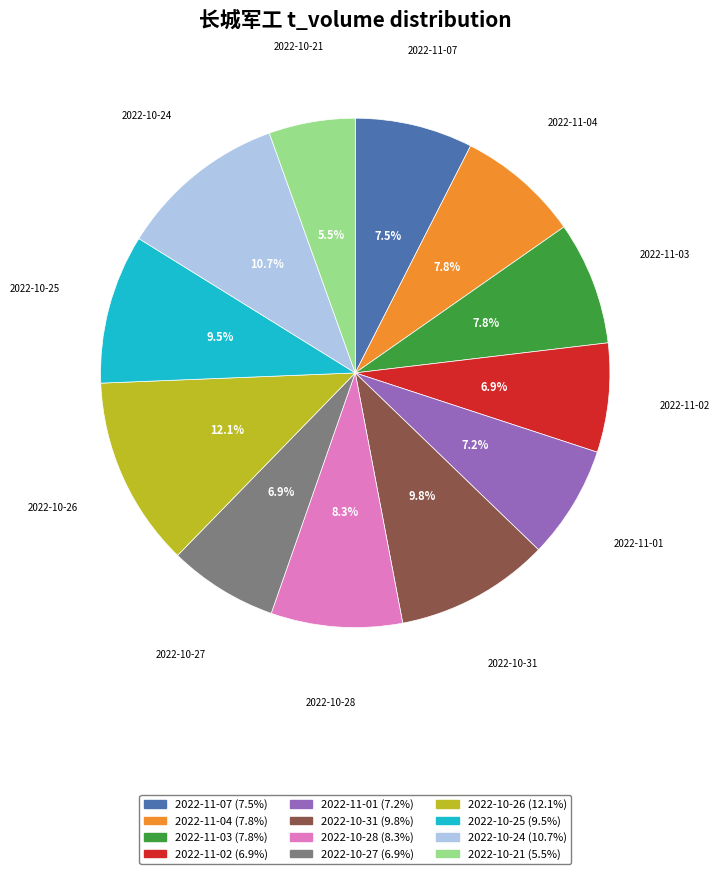

Which category has the smallest portion of the pie?

2022-10-21